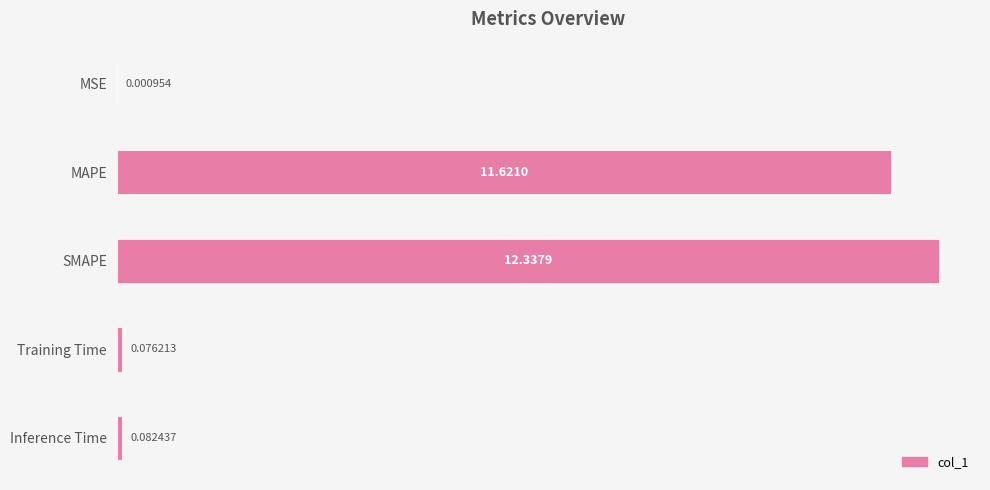

What is the maximum value shown in the chart?

12.3